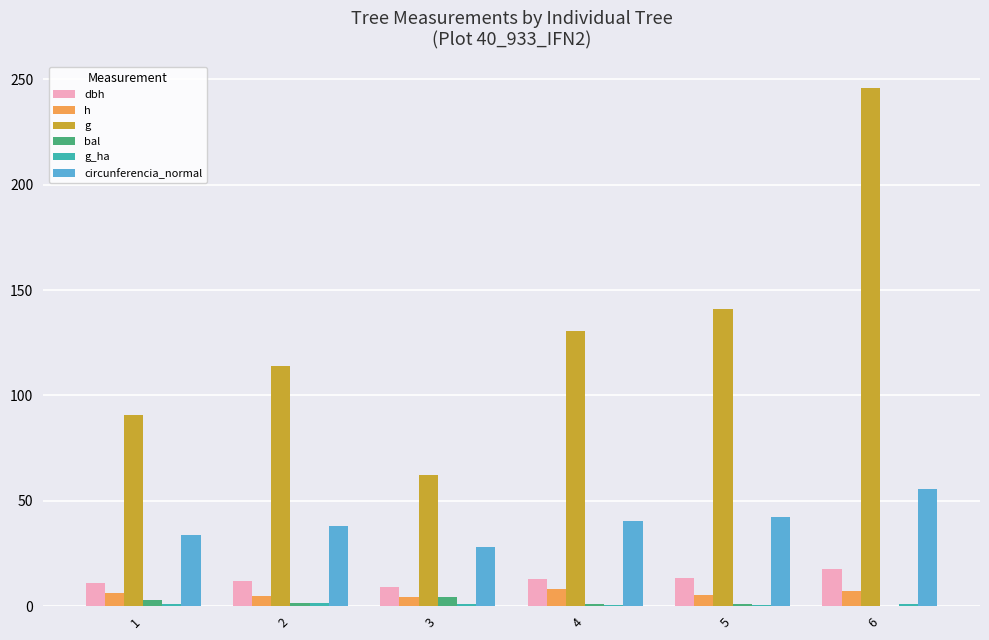

At which label does bal first exceed 1?

1